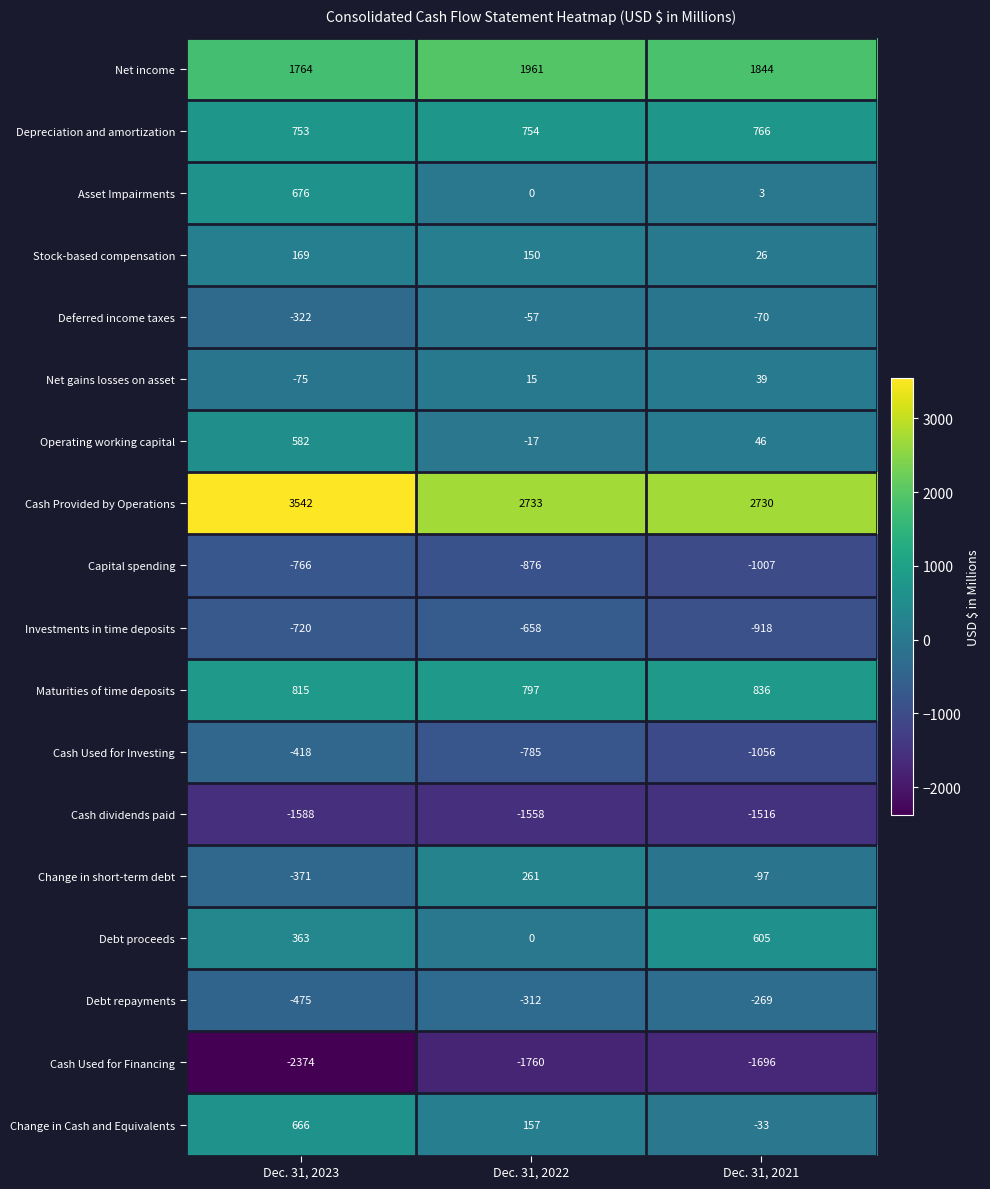

True or false: Asset Impairments has a value of 676 at Dec. 31, 2023.

True